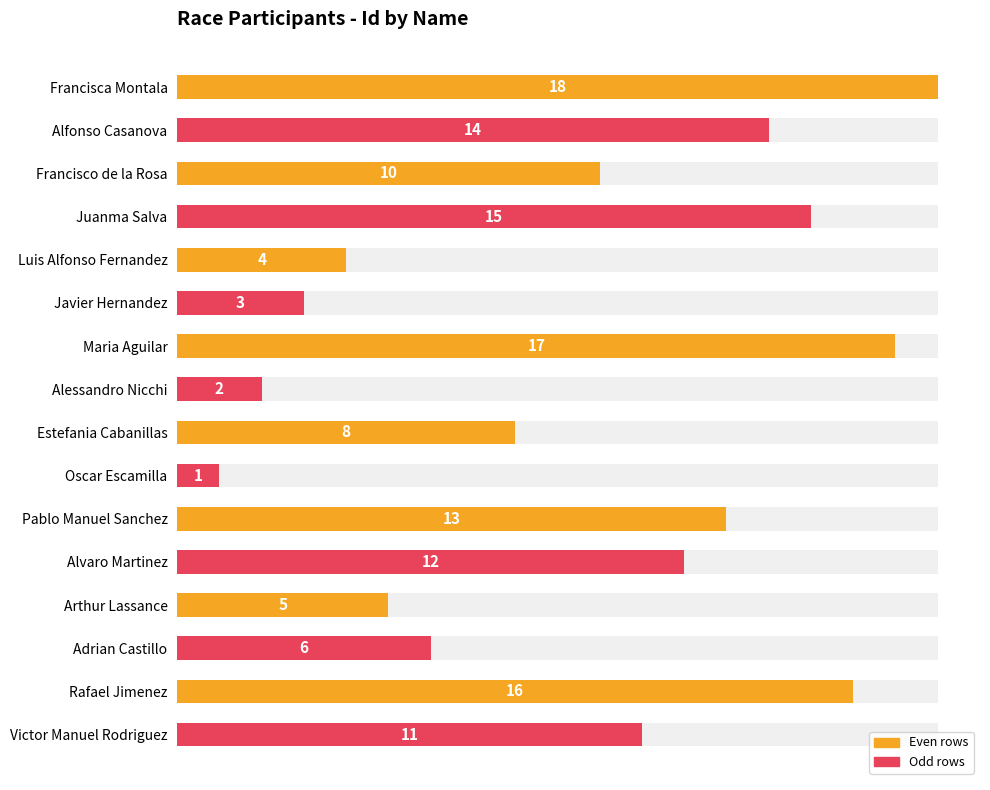

How many bars are there in total?

16